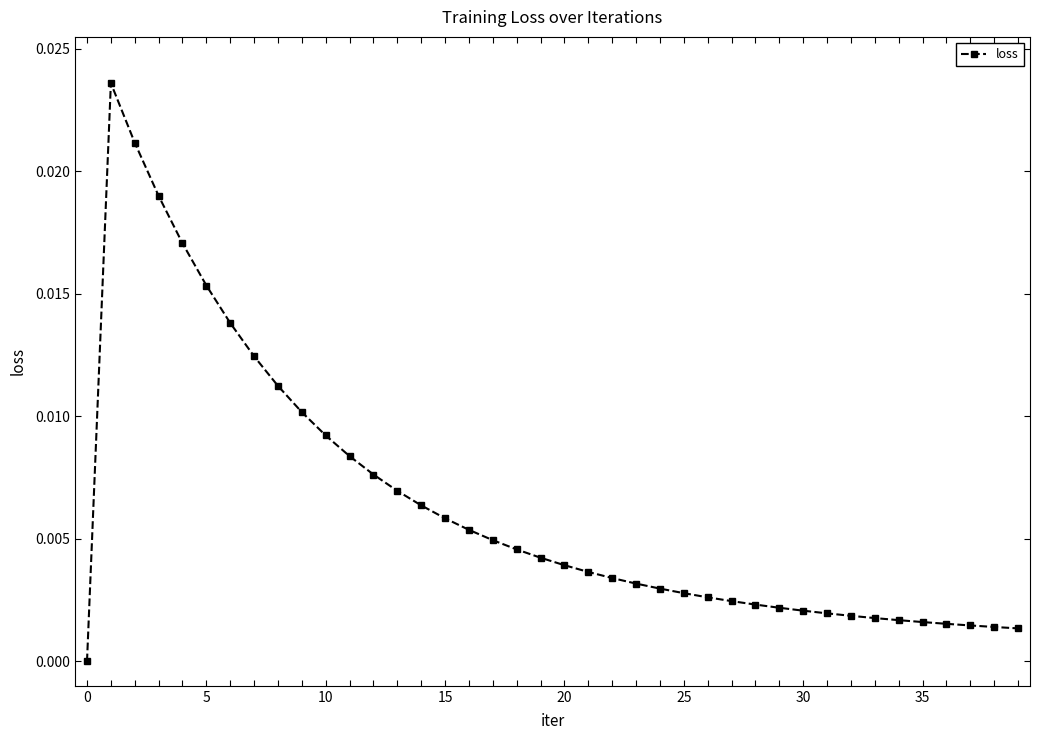

How many lines are shown in the chart?

1